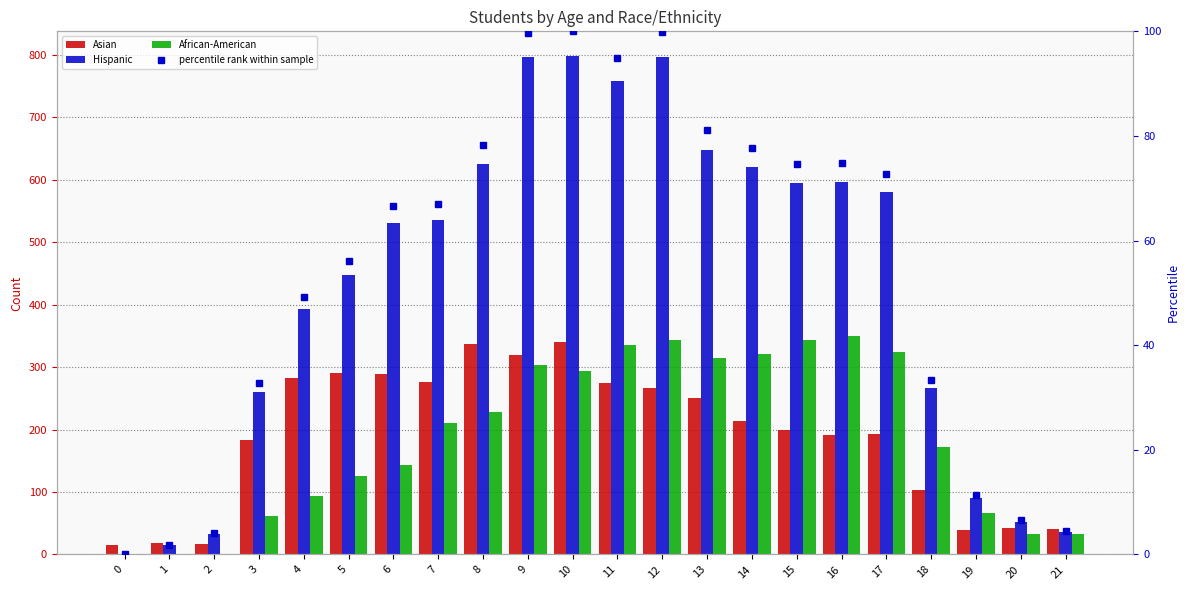

What is the spread (max minus min) of values at 4?

343.8